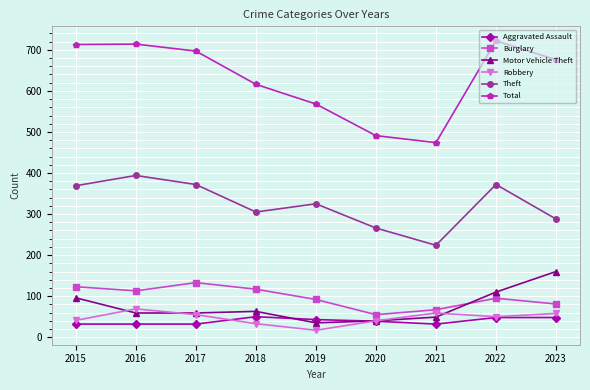

True or false: Robbery has more than 0 interior local peaks.

True